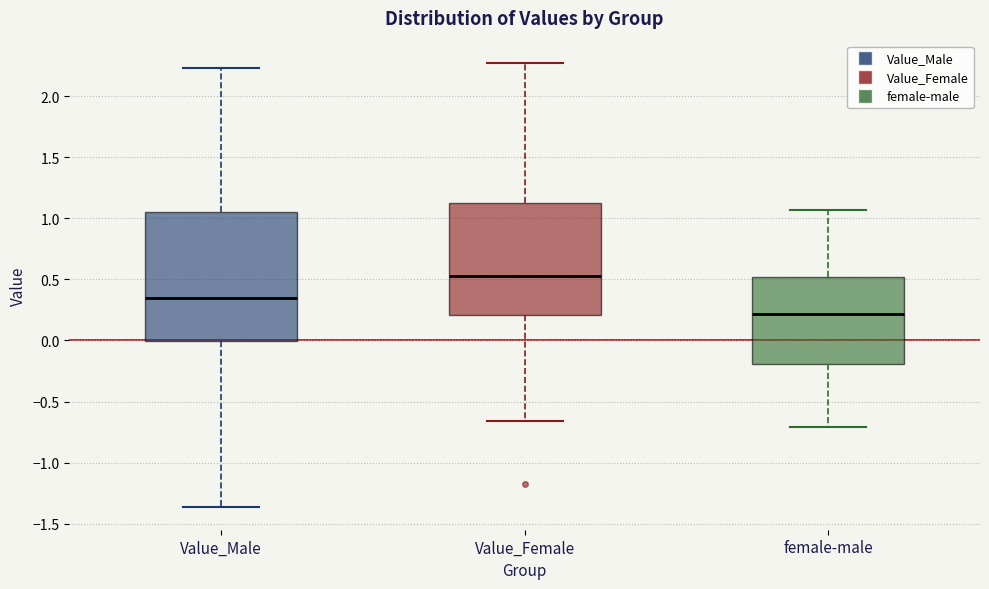

Where does the median line of the box for female-male sit on the y-axis? The values are not printed on the chart, so give them approximately, as read against the axis.

0.20